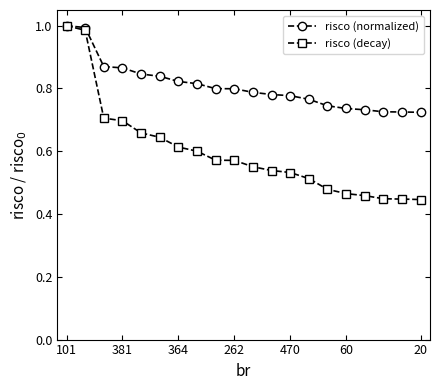

Which series has the largest range (max minus min)?

risco (decay)